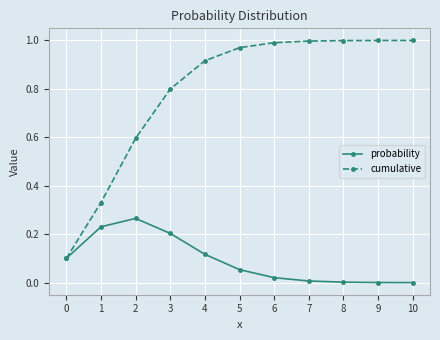

The value of probability at 10 is 0.0. True or false?

True